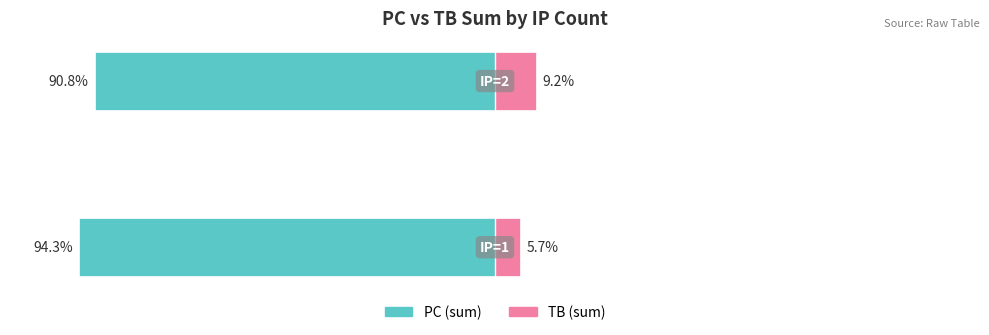

What is the average value of the TB (sum) series?

7.4